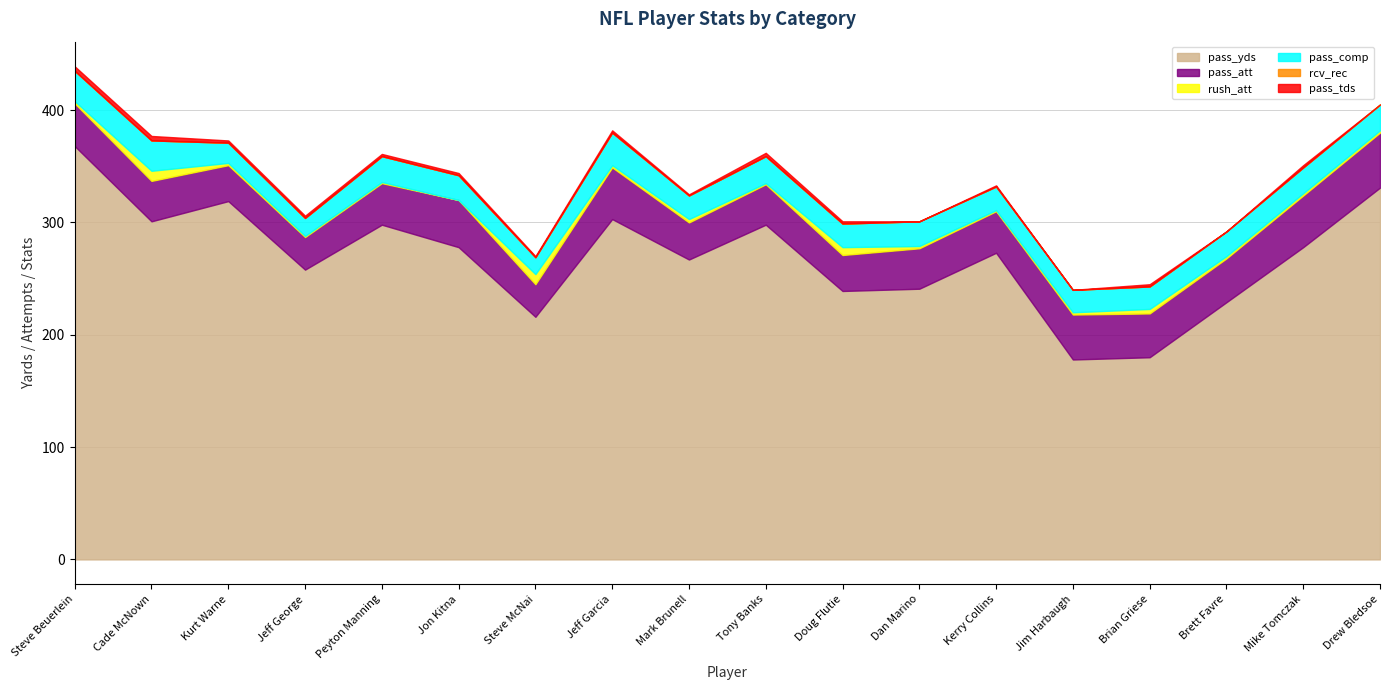

What is the lowest value of the pass_att series?

29